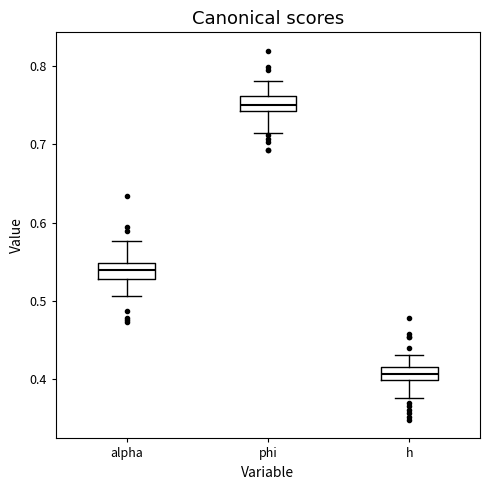

Reading left to right, read every box against the y-axis: the position of its median line, the range the box covers, and the ends of its whiskers. The values are not printed on the chart, so give them approximately, as read against the axis.

alpha: median 0.54, box 0.53 to 0.55, whiskers 0.51 to 0.58
phi: median 0.75, box 0.74 to 0.76, whiskers 0.71 to 0.78
h: median 0.41, box 0.40 to 0.42, whiskers 0.38 to 0.43